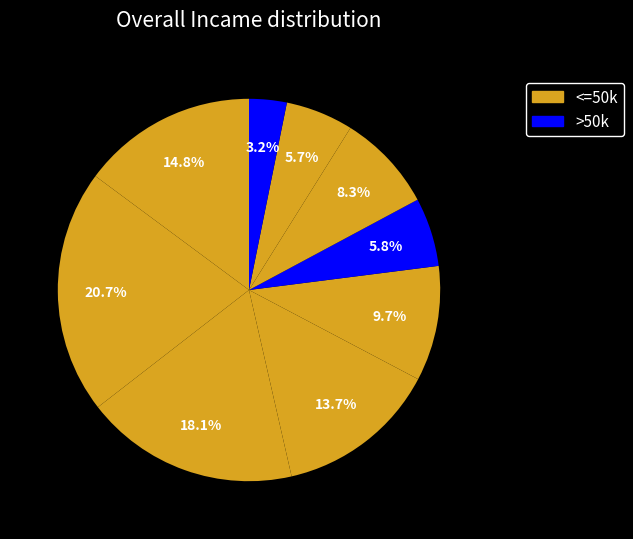

How many slices are in this pie chart?

9